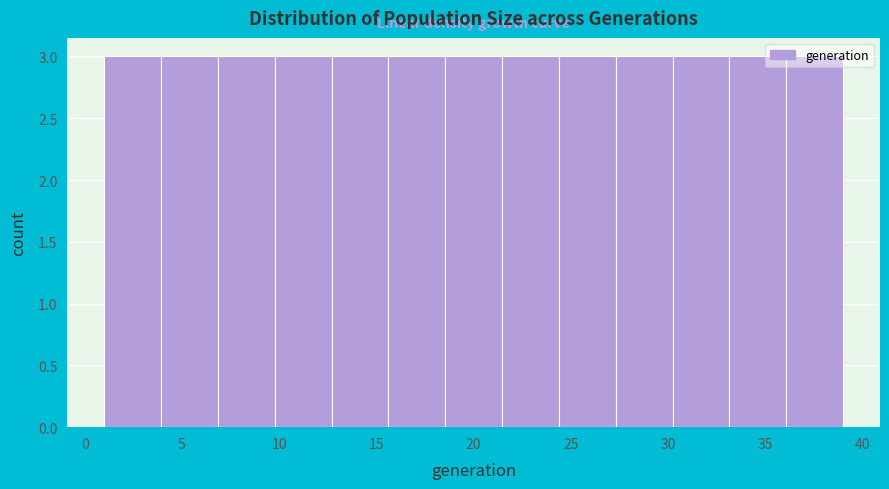

How tall is the bar that spans 24.5 to 27.5 on the x-axis? Neither the bar edges nor the heights are printed on the chart, so give them approximately, as read against the axes.

3